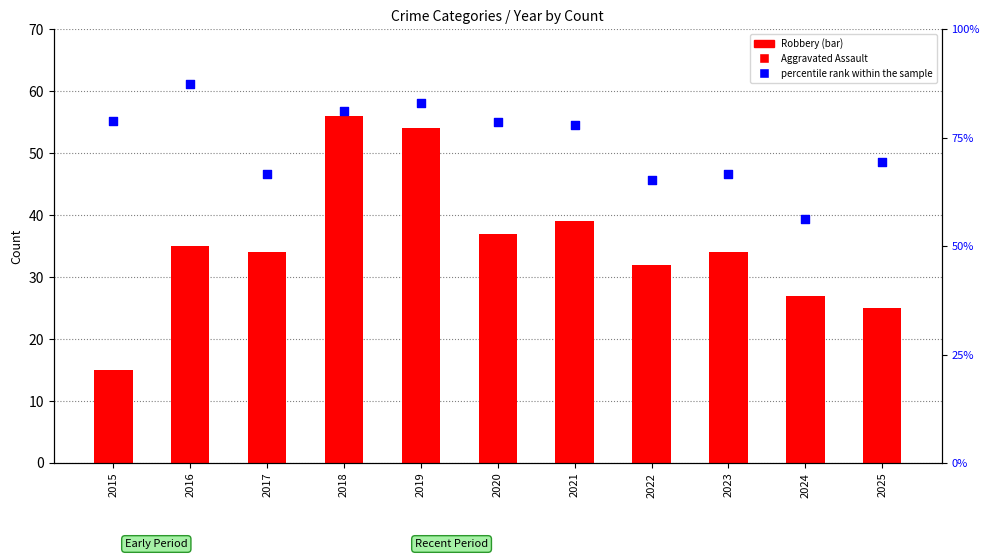

Which series has the largest total across all categories?

percentile rank within the sample